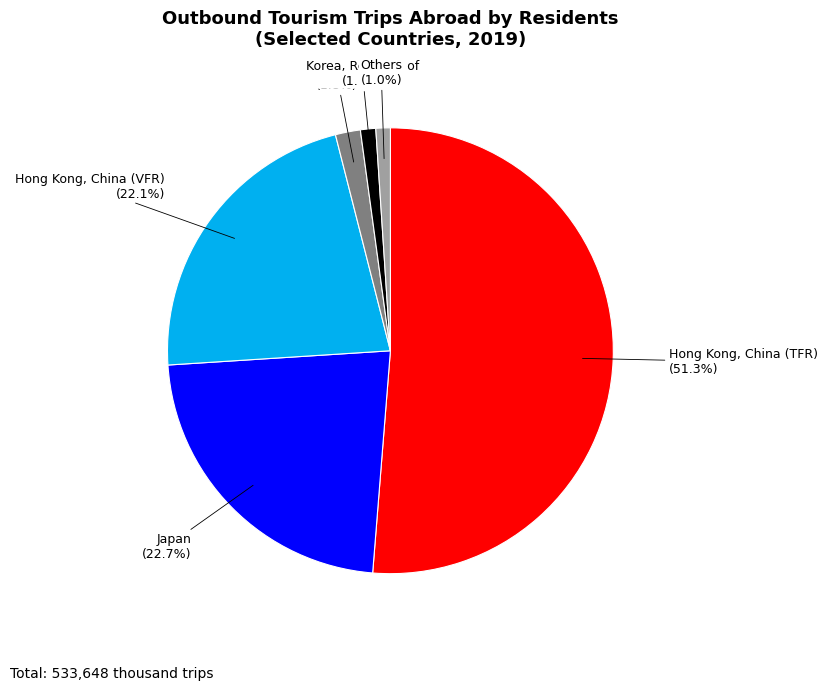

Is there a majority slice in this chart?

Yes